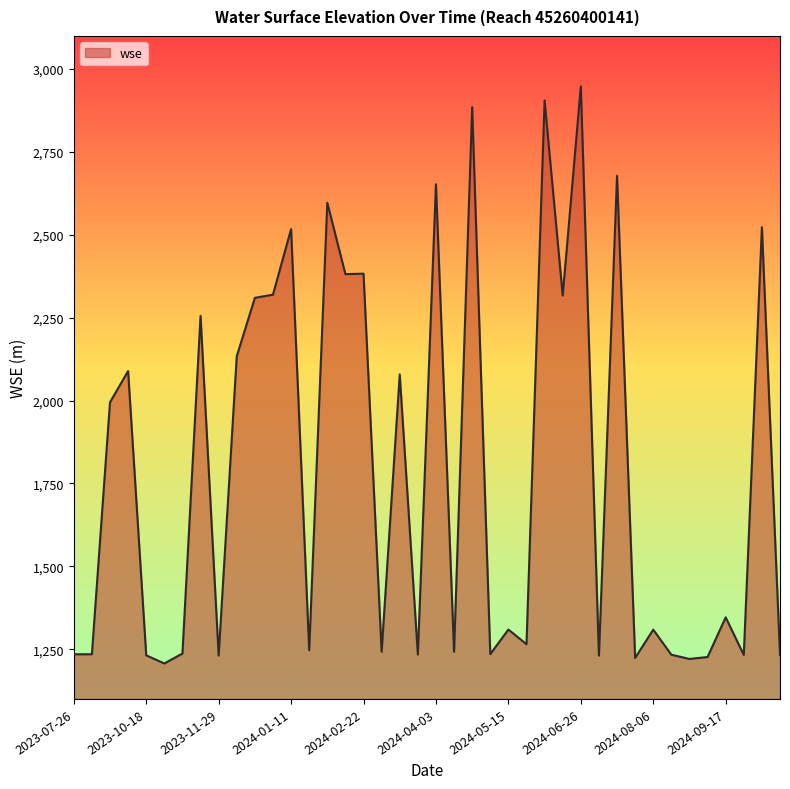

What is the minimum value shown in the chart?

1207.0